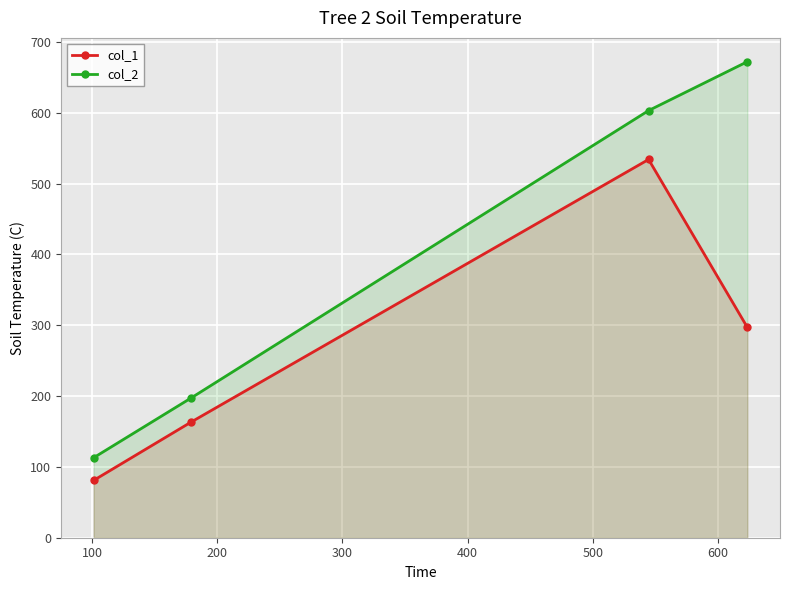

Which series has the largest total across all categories?

col_2